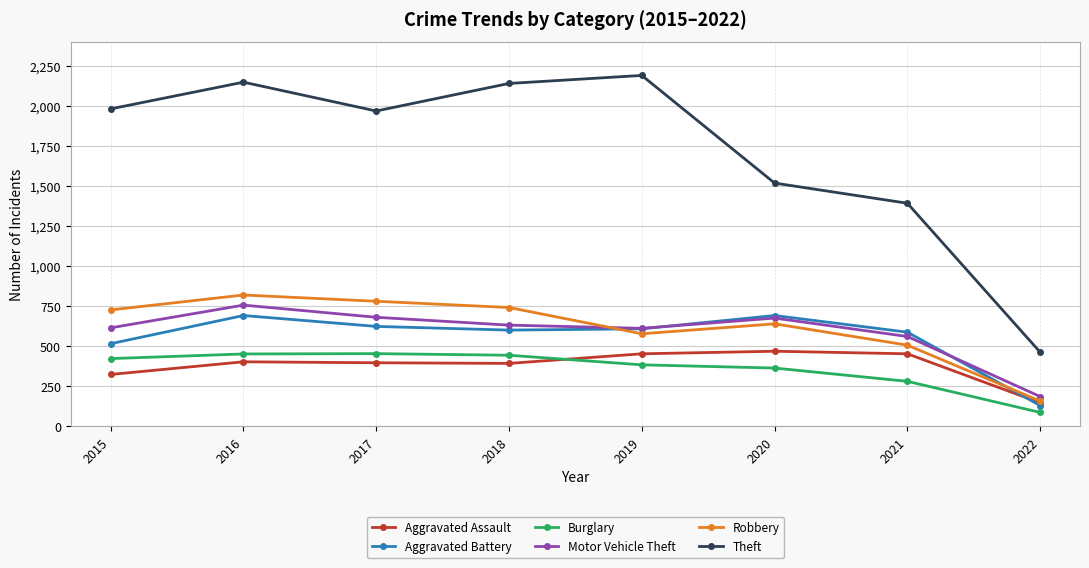

What is the difference between the maximum and minimum values in the Robbery series?

662